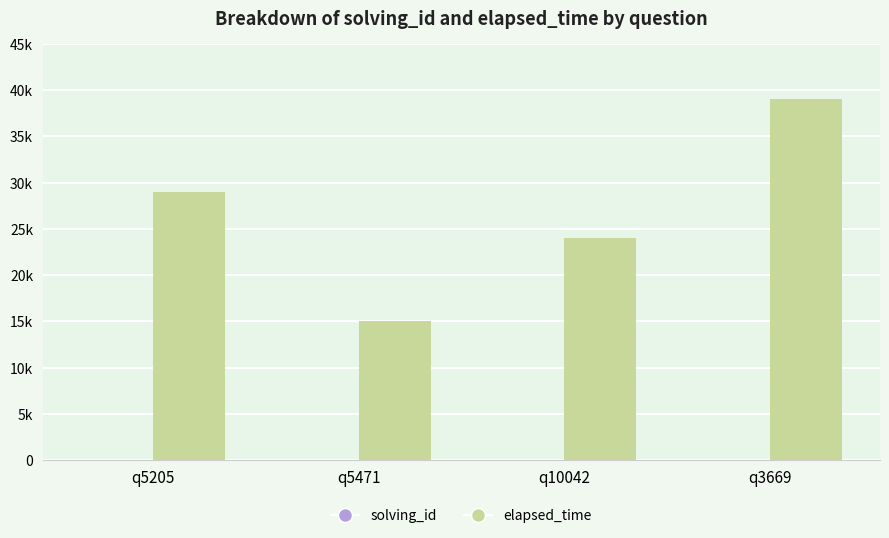

Where does the elapsed_time series first go above 29000?

q3669